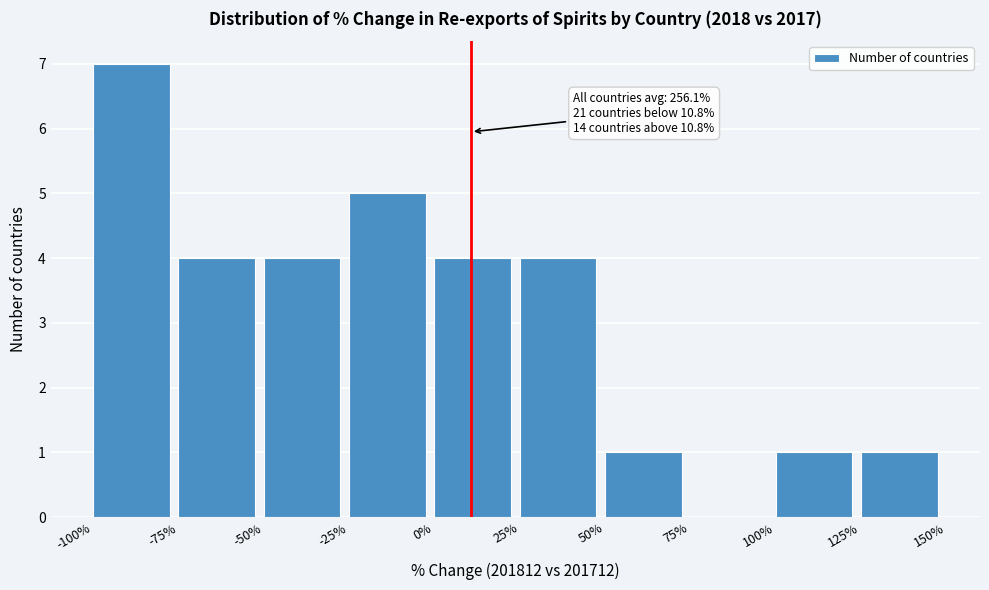

Which range on the x-axis has the tallest bar?

-100% to -75%